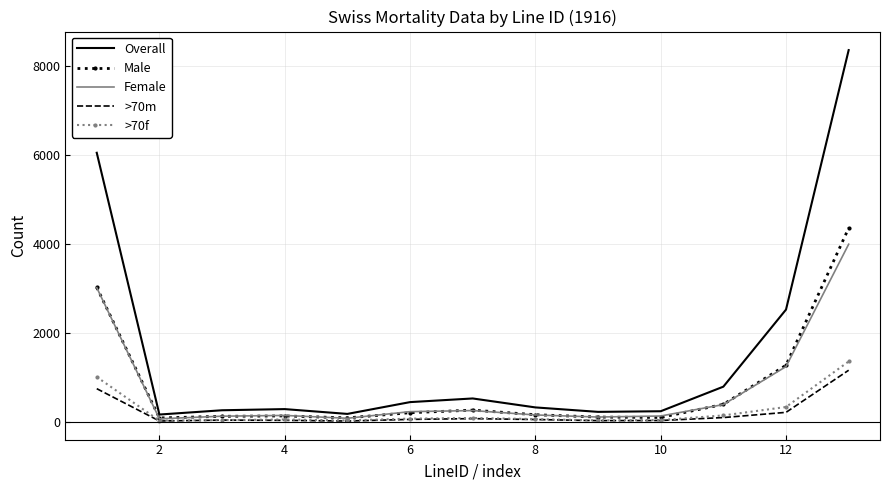

What is the greatest value displayed?

8358